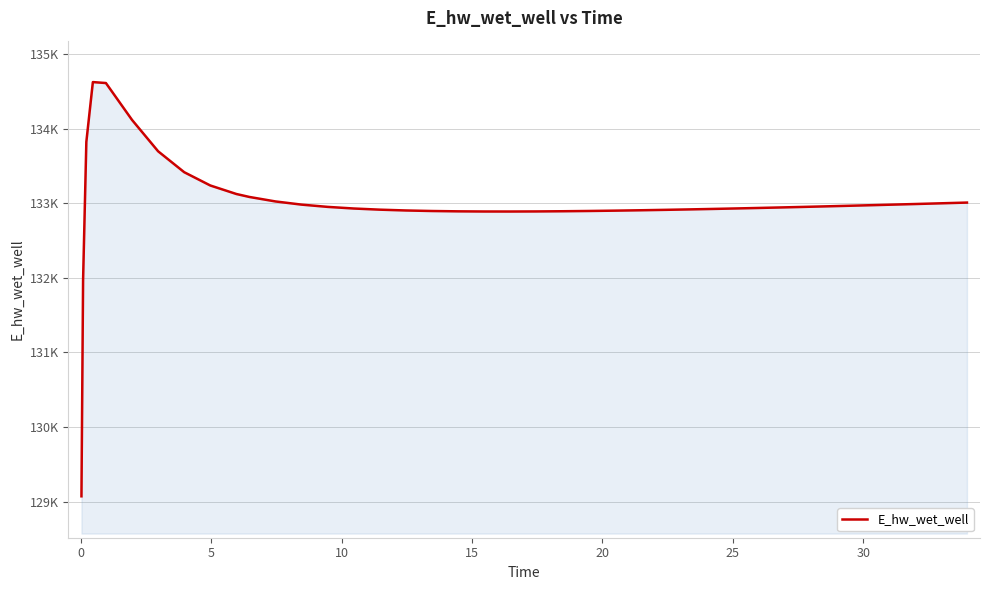

What is the value of the 23rd point from the left?

132895.0